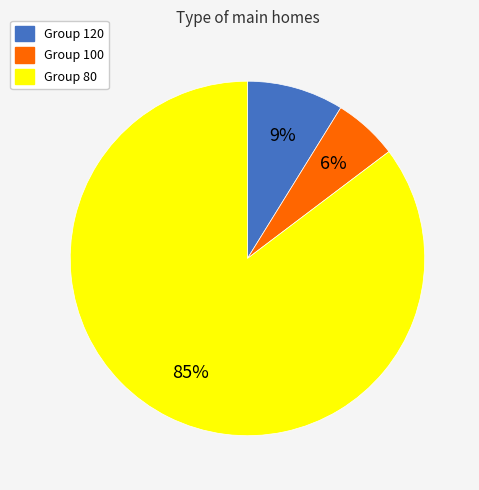

Between Group 120 and Group 80, which is larger?

Group 80